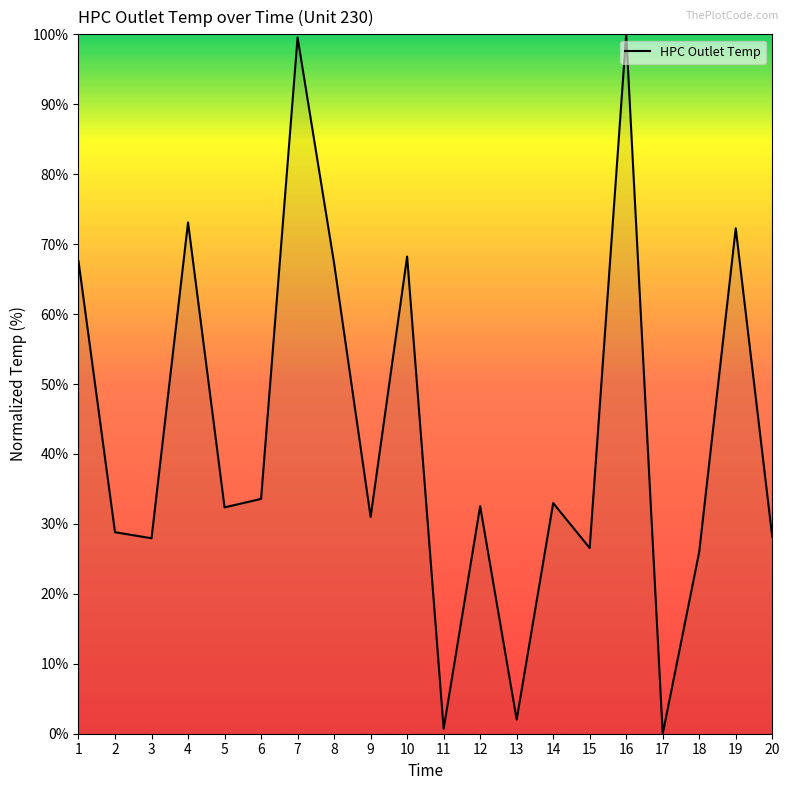

What is the maximum value shown in the chart?

100.0